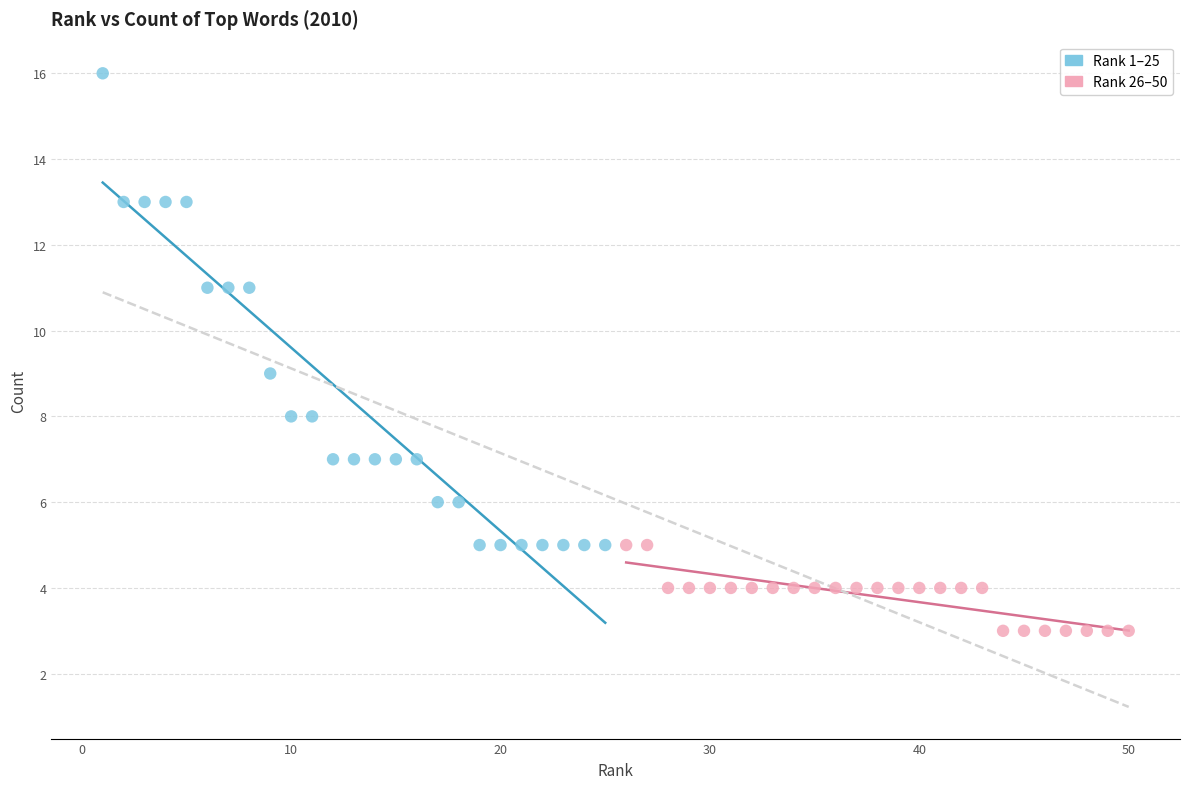

What are all the series names shown in the legend?

Rank 1–25, Rank 26–50